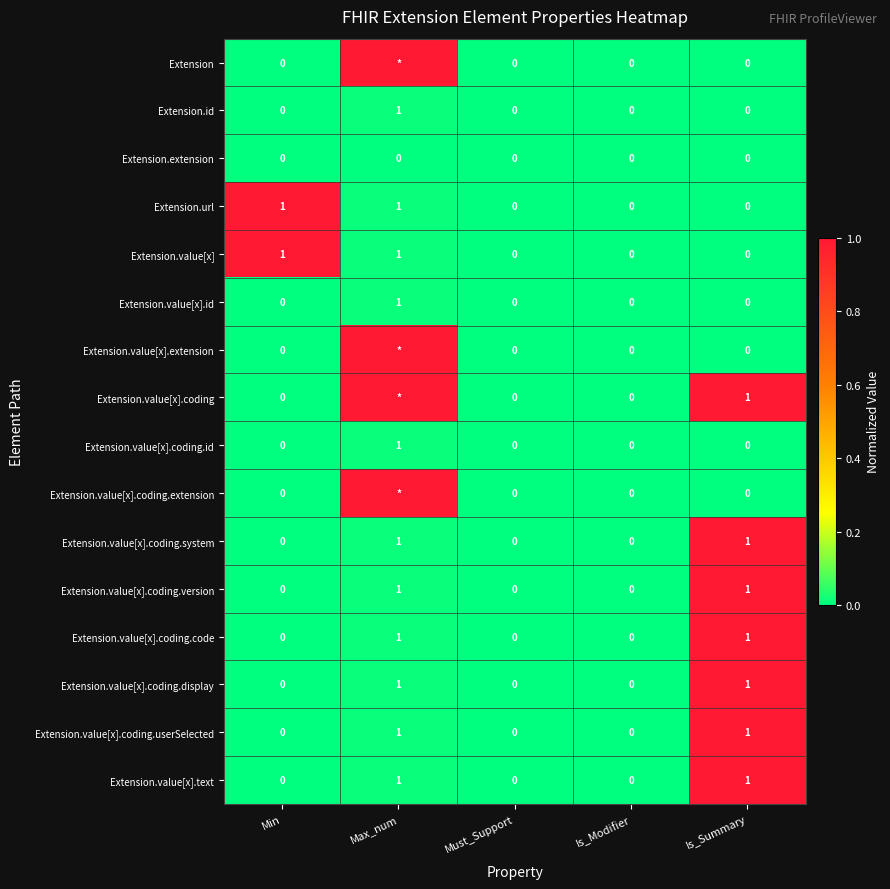

The value of Extension.value[x].coding.code at Min is 1. True or false?

False